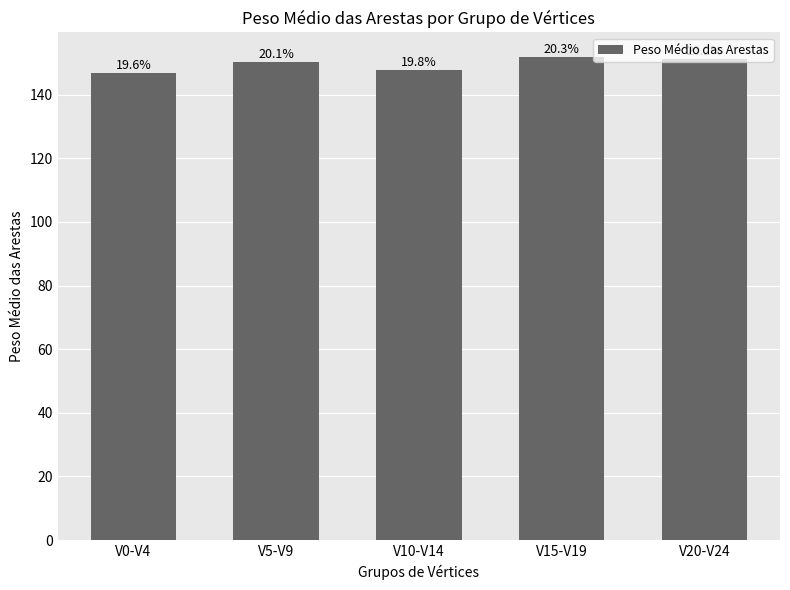

What is the sum of all values?

748.1